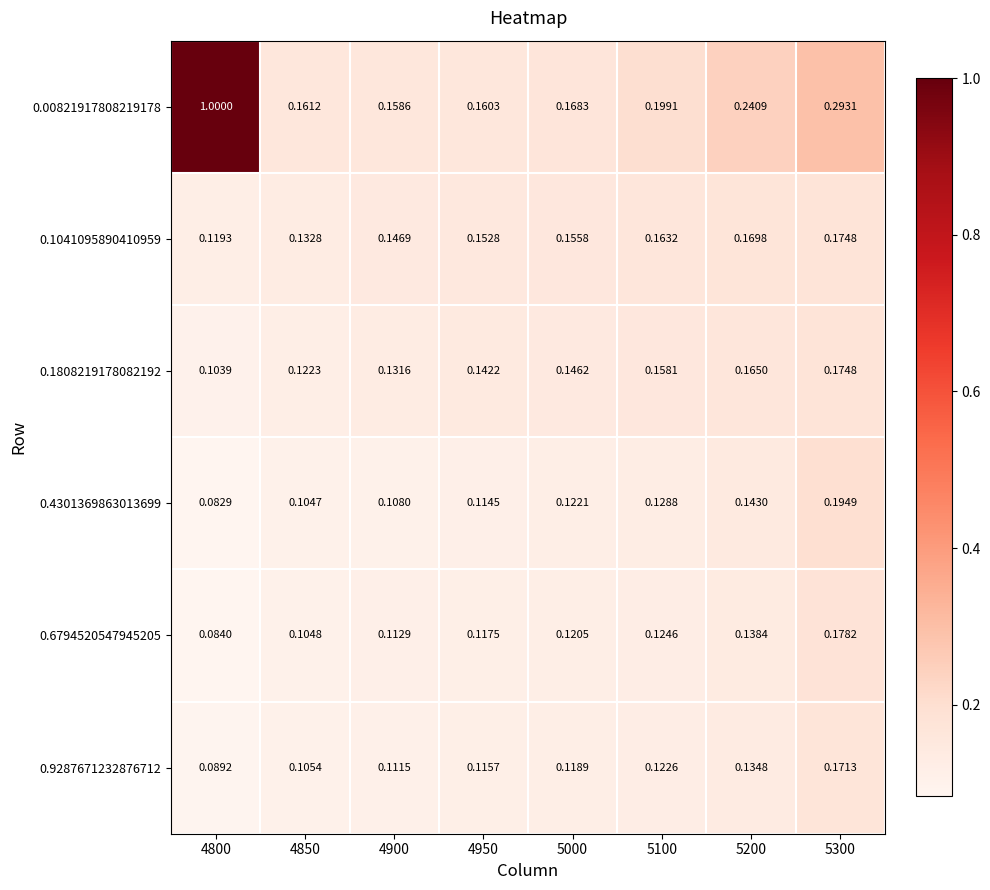

Which series has the largest range (max minus min)?

0.00821917808219178